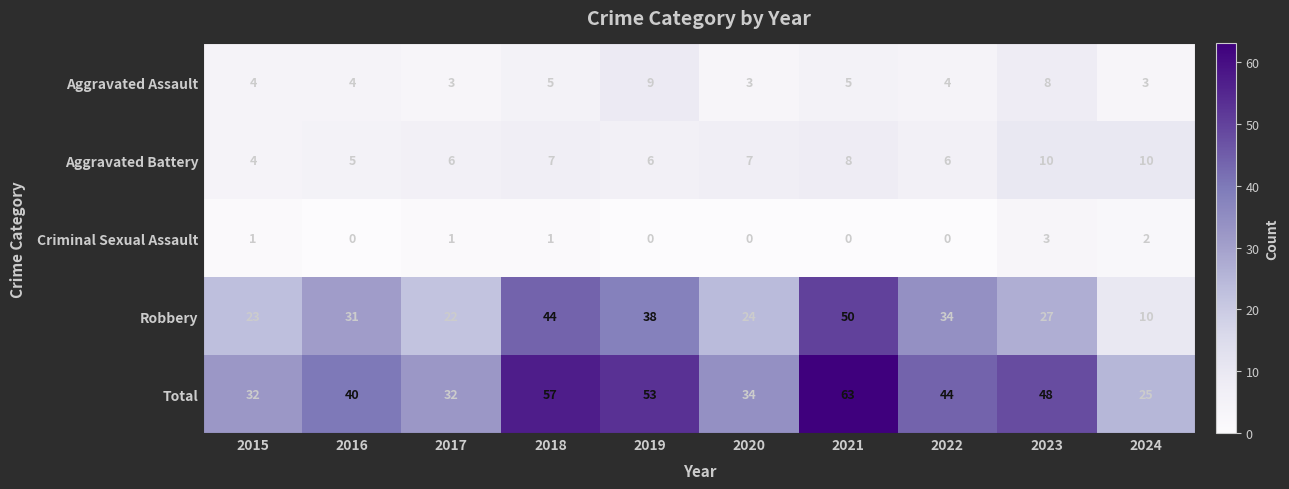

What is the difference between the highest and lowest values at 2021?

63